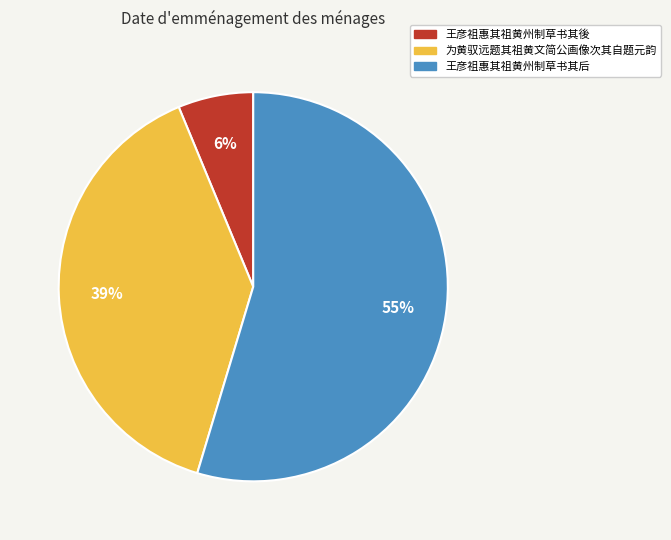

Which category has the biggest portion of the pie?

王彦祖惠其祖黄州制草书其后